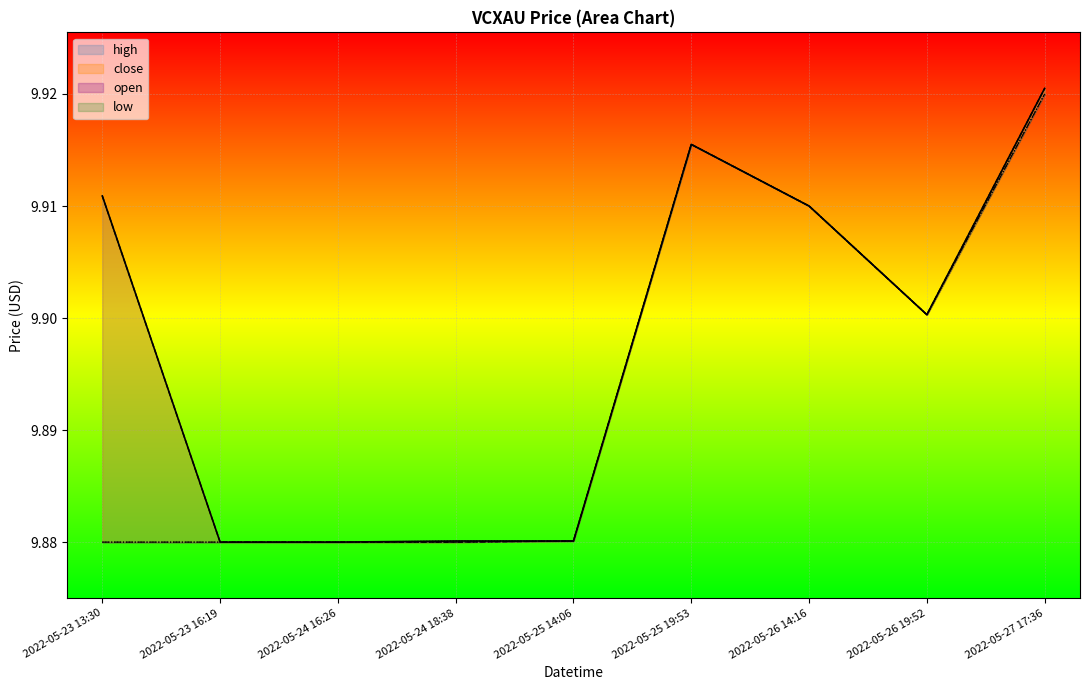

What is the label of the 1st point from the left?

2022-05-23 13:30